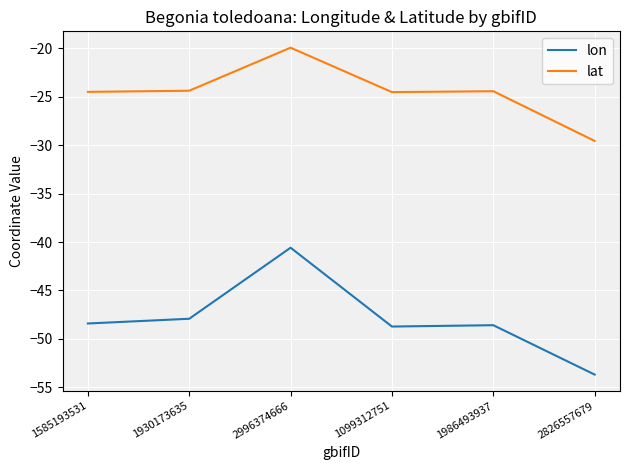

What is the difference between the highest and lowest values at 1930173635?

23.5